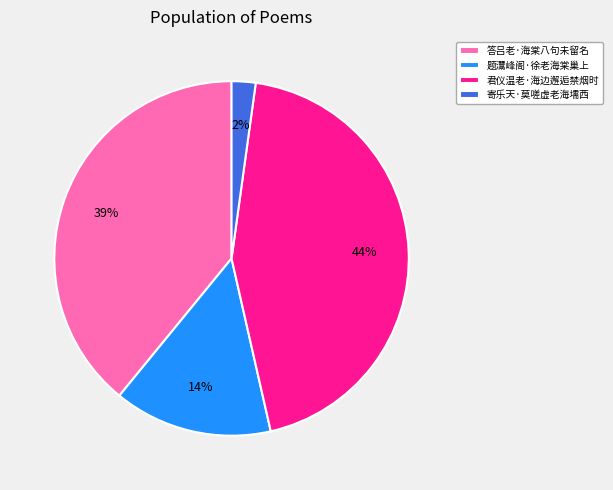

Do 君仪温老·海边邂逅禁烟时 and 寄乐天·莫嗟虚老海壖西 together represent more than half of the pie?

No